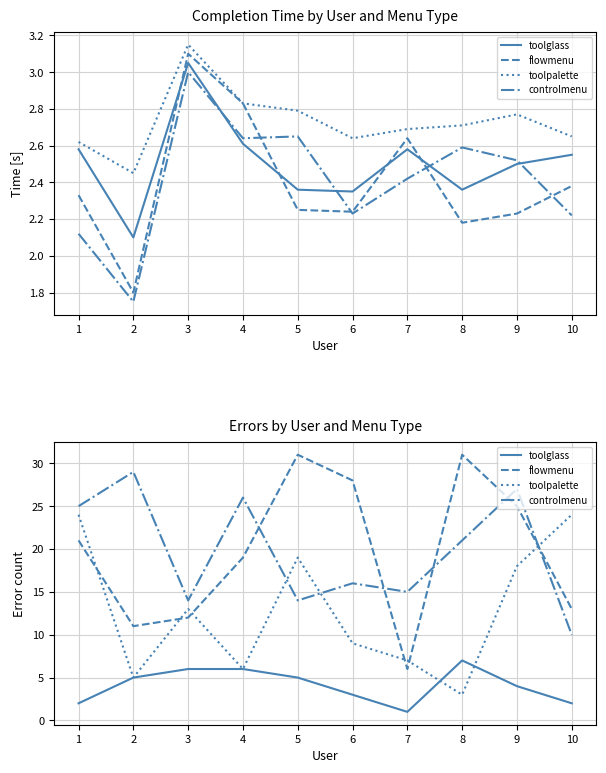

How many series are shown in this chart?

4